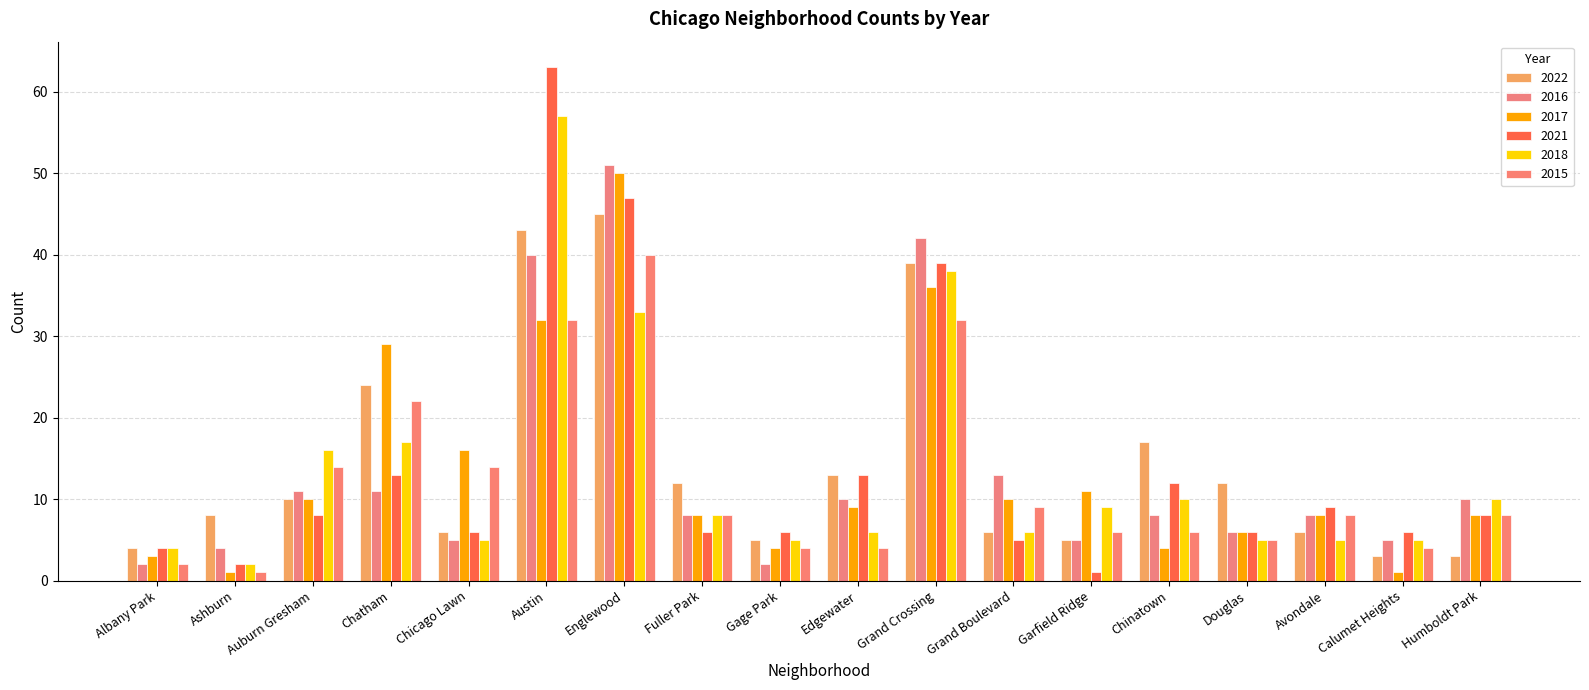

How many bars are there in total?

108